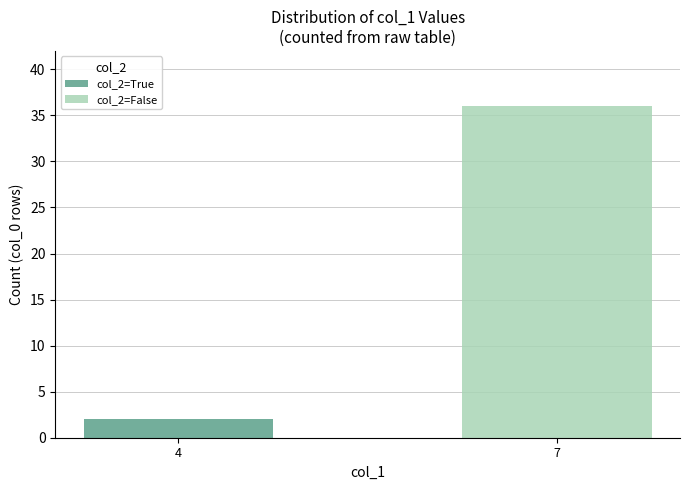

At which category is the sum across all series the highest?

7